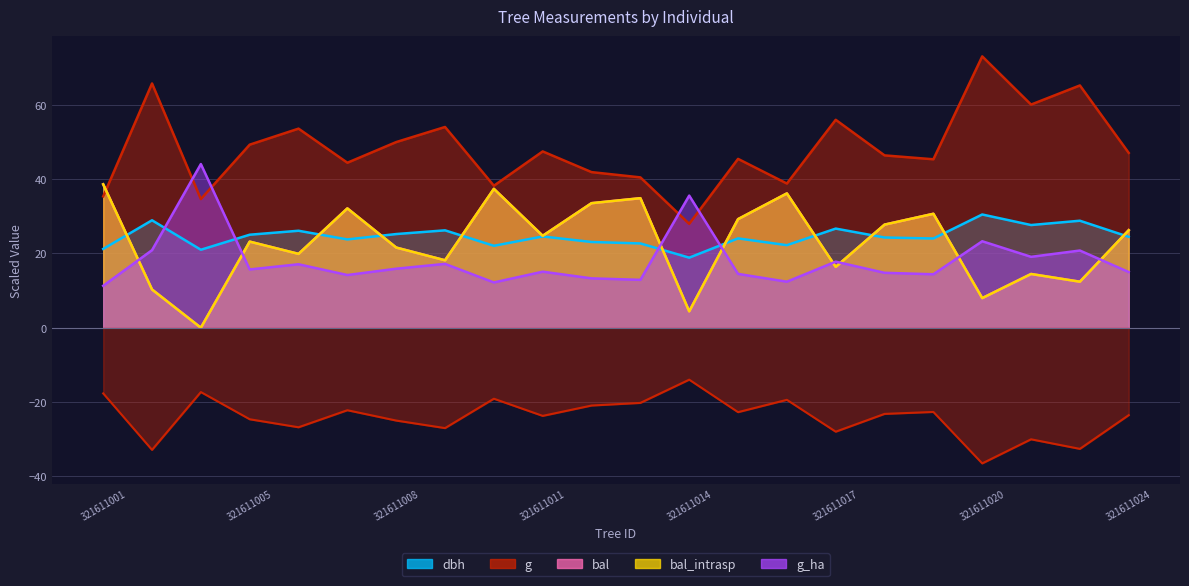

How many intersections are there between g and bal_intrasp?

1